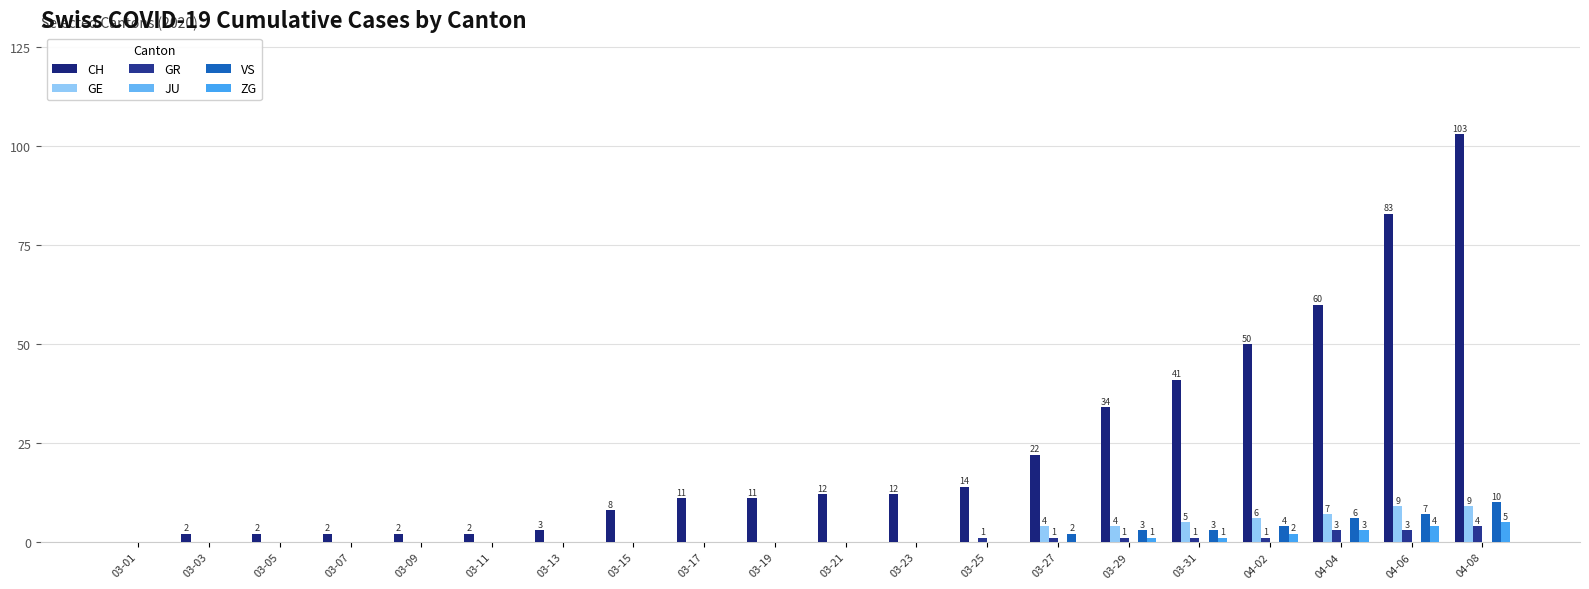

What is the label of the 19th bar from the right?

03-03